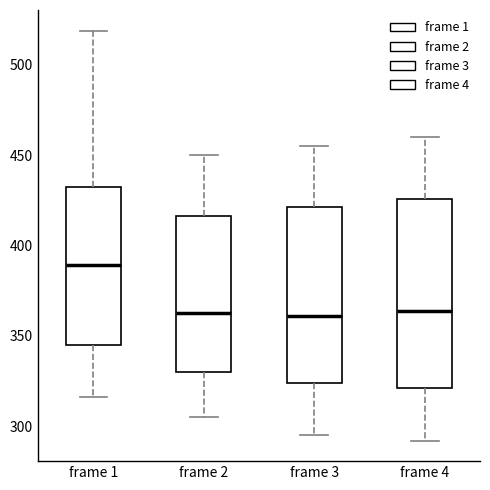

Reading left to right, transcribe this box plot: for each box, give where its median line is, the range the box spans, and where its two whiskers end, as read against the y-axis. The values are not printed on the chart, so give them approximately, as read against the axis.

frame 1: median 390, box 345 to 435, whiskers 315 to 520
frame 2: median 365, box 330 to 415, whiskers 305 to 450
frame 3: median 360, box 325 to 420, whiskers 295 to 455
frame 4: median 365, box 320 to 425, whiskers 290 to 460